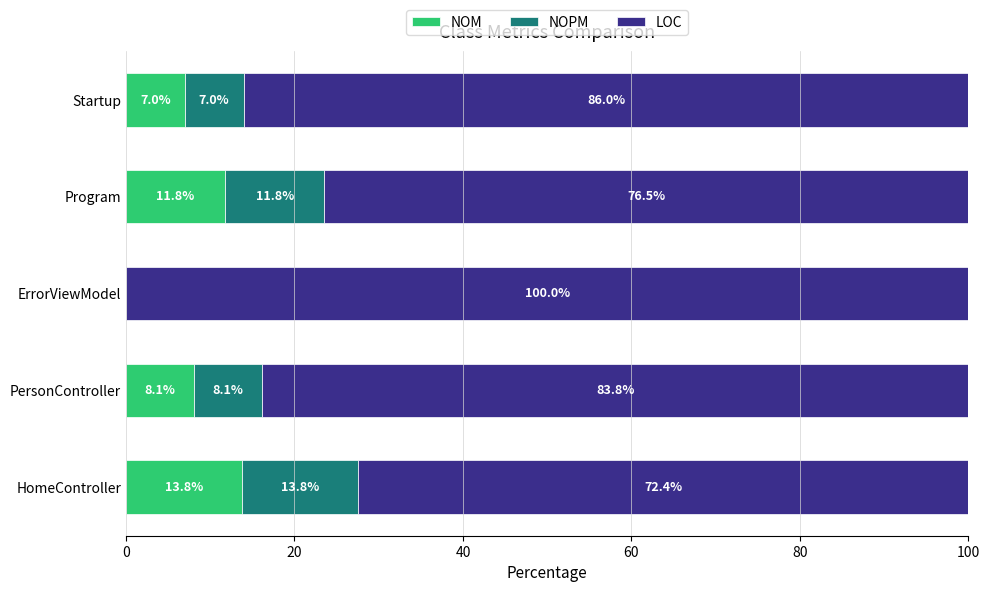

The value of NOM at ErrorViewModel is 0.0. True or false?

True